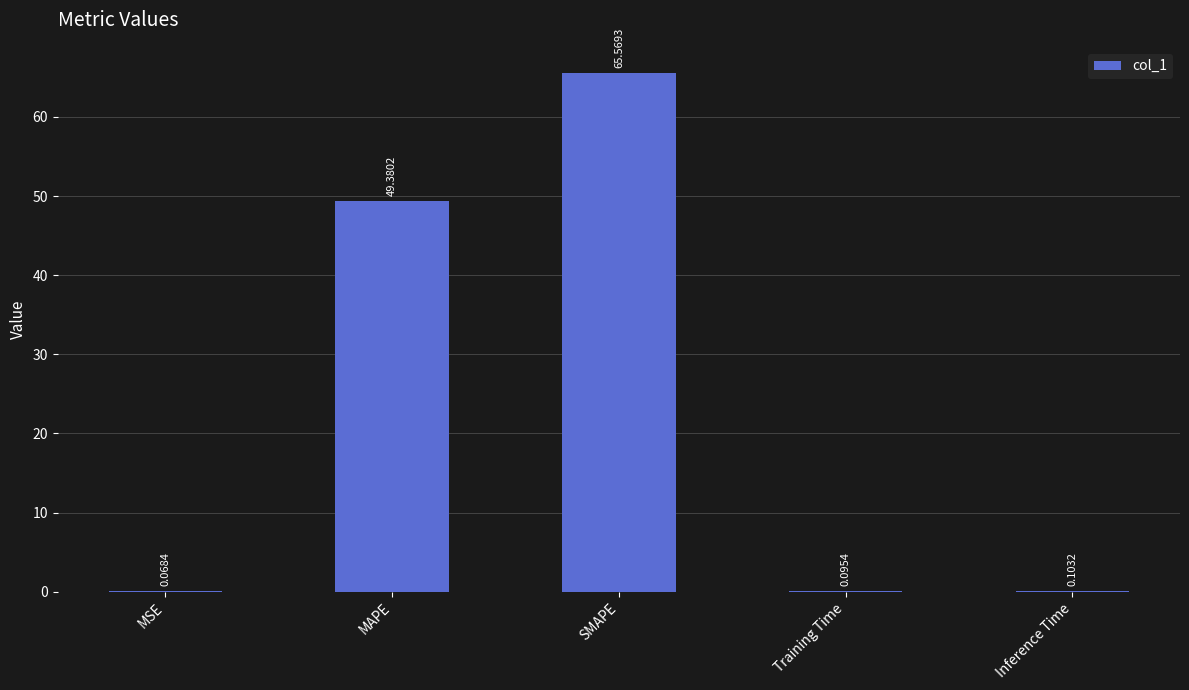

At which label is the value closest to 32?

MAPE